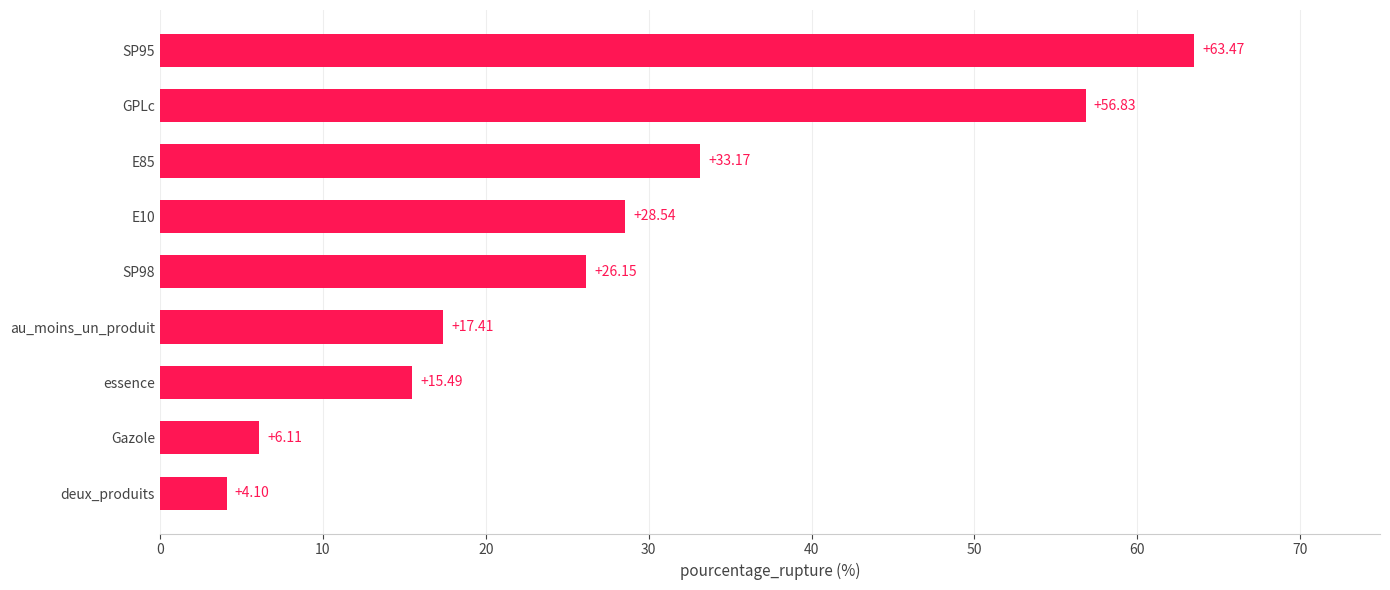

What is the average value?

27.9